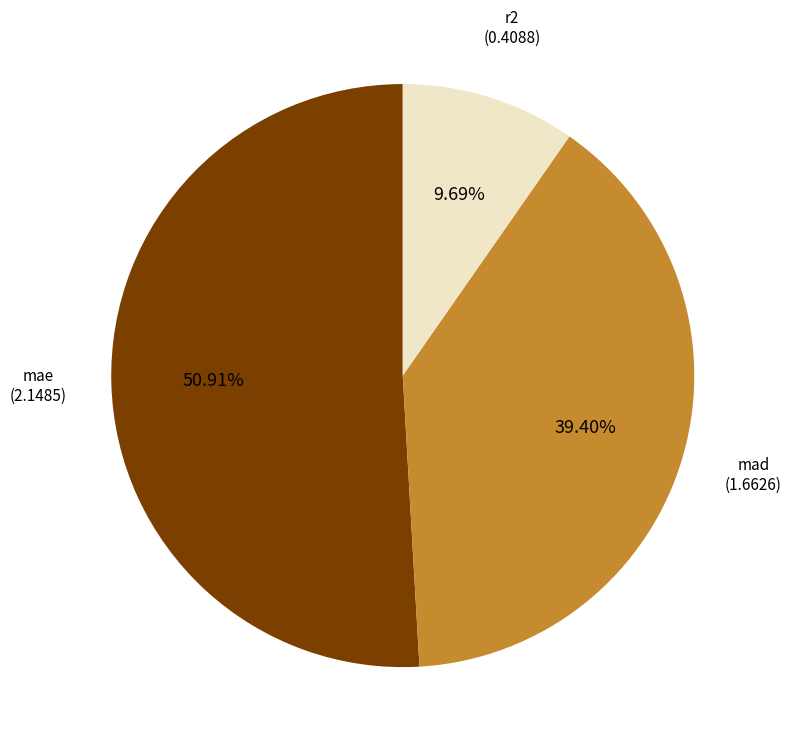

Is there any slice that represents more than half of the pie?

Yes